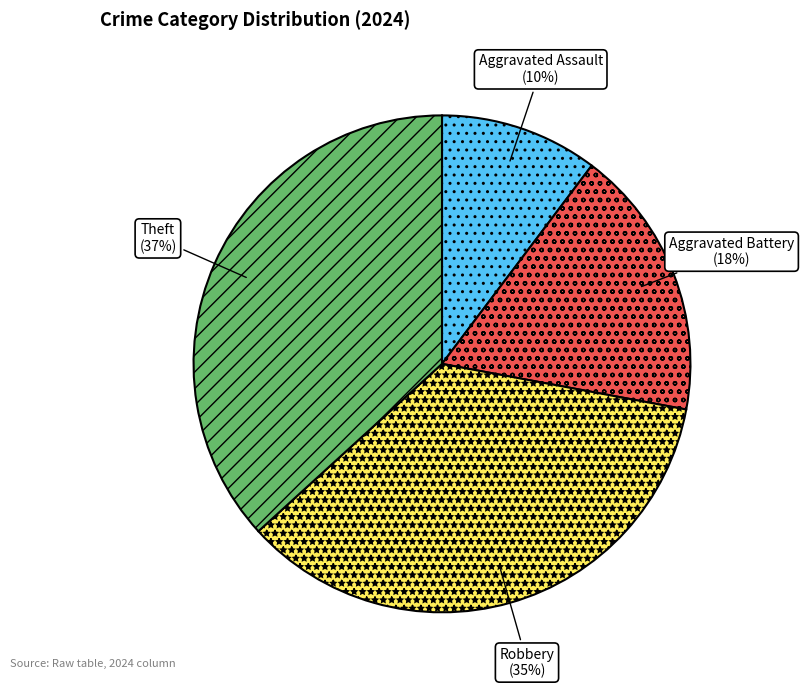

Do Robbery and Aggravated Assault together represent more than half of the pie?

No